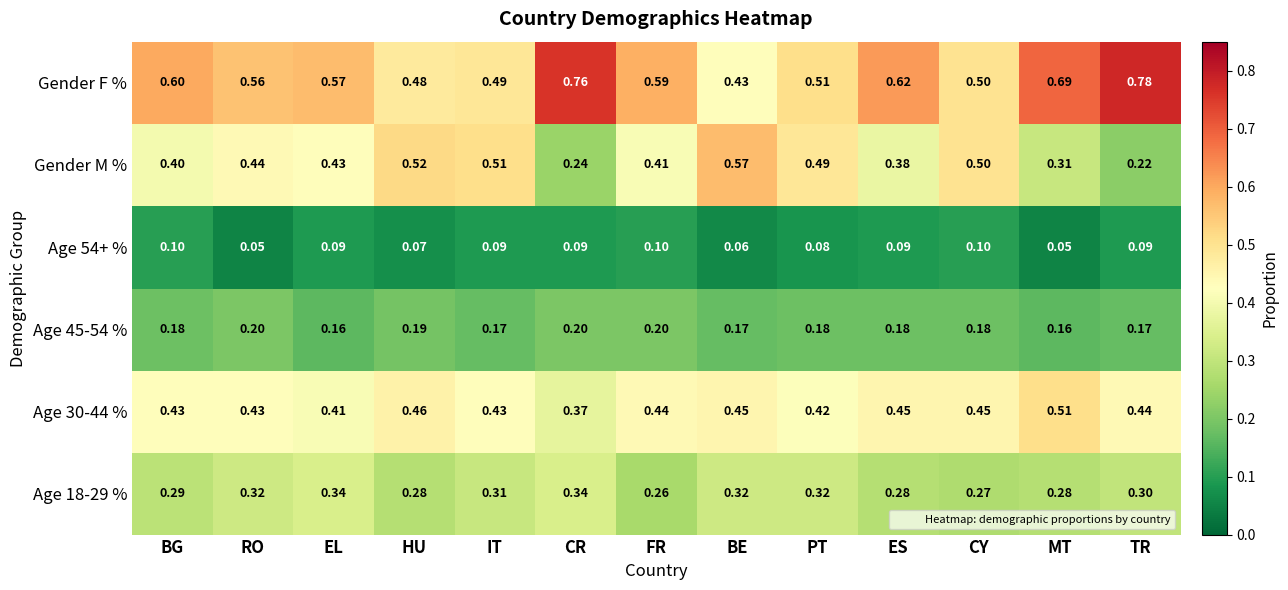

Which category has the highest value across all series?

TR